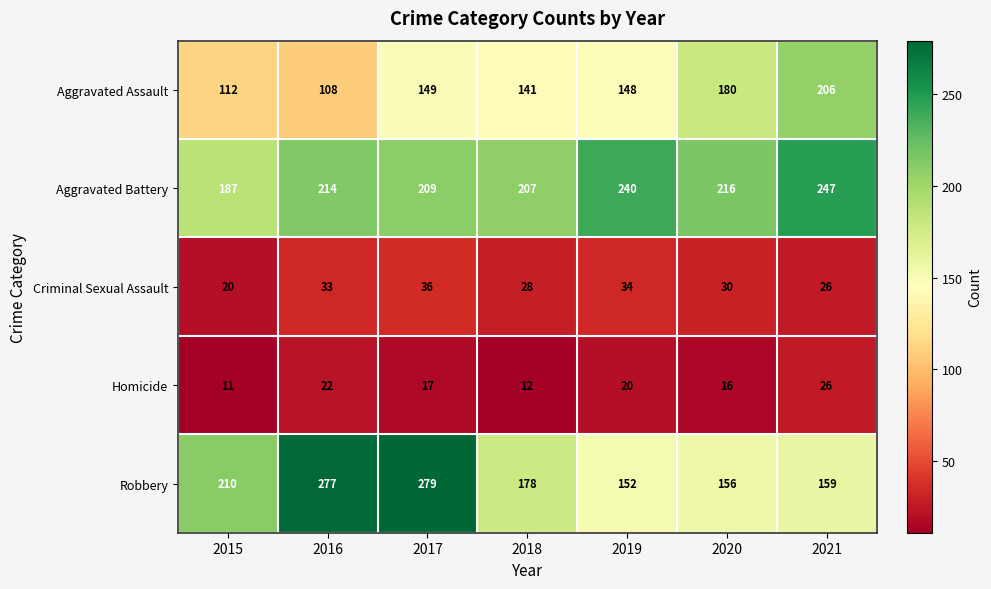

True or false: Homicide has a value of 18 at 2018.

False